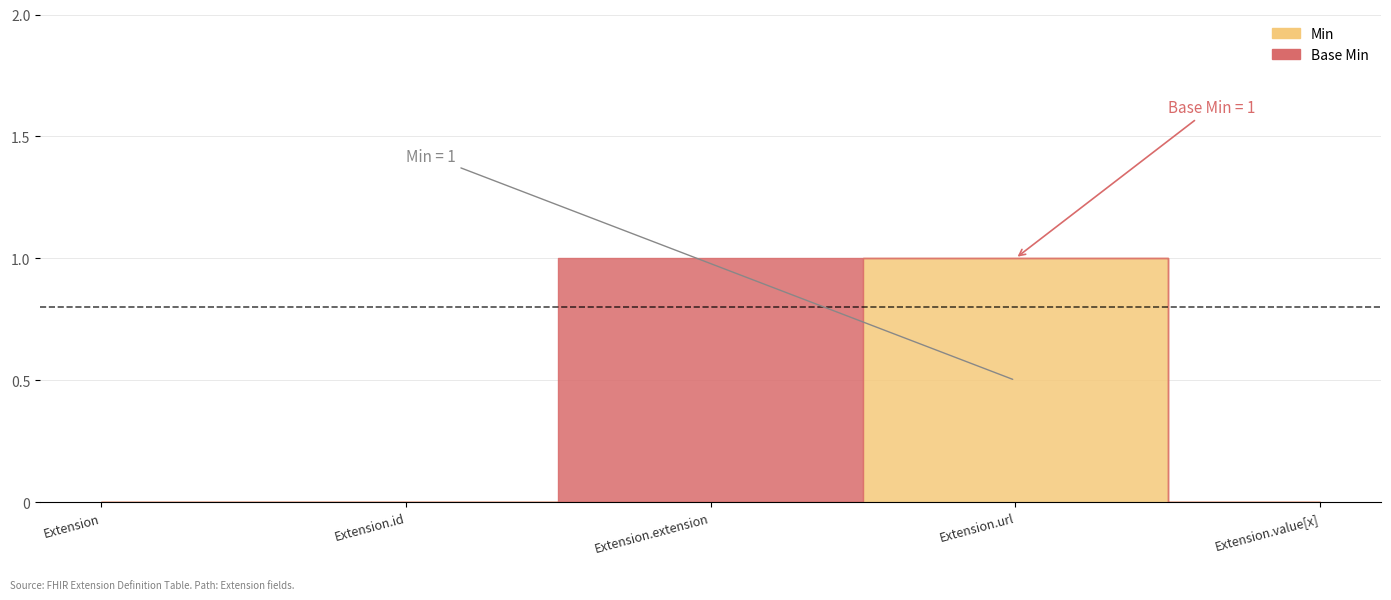

What is the total value across all series at Extension.url?

1